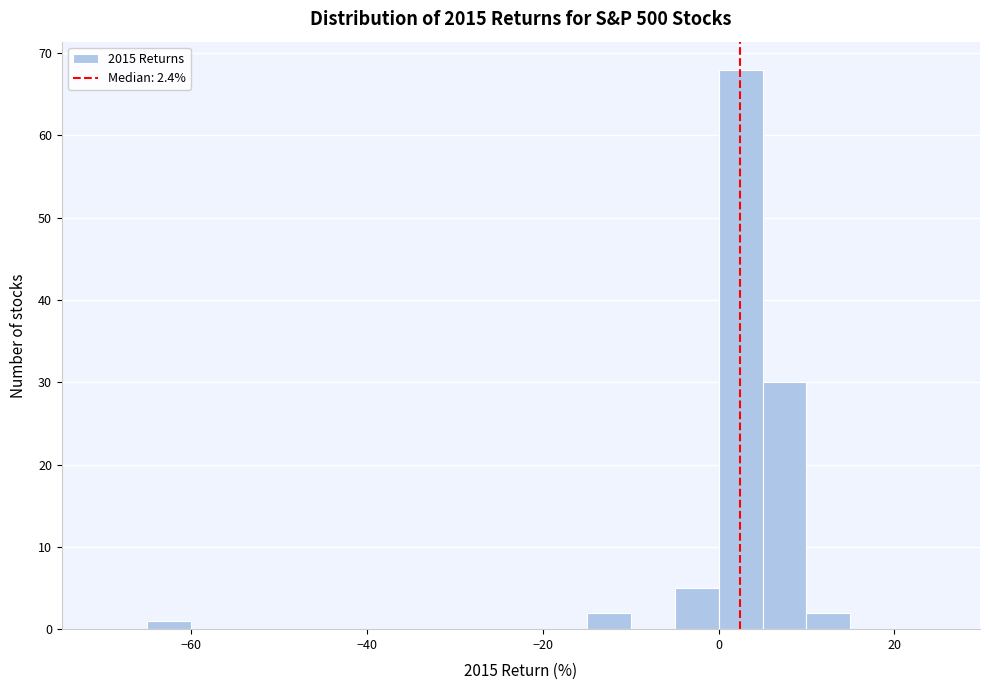

Around what value on the x-axis is the tallest bar? Give the approximate position of its centre, as read against the axis.

2